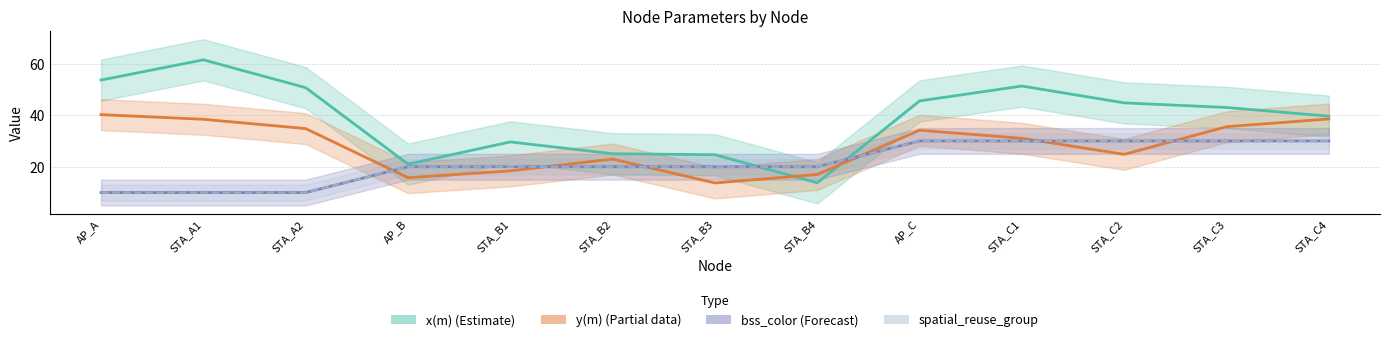

Read the x(m) center value at STA_B4.

13.8